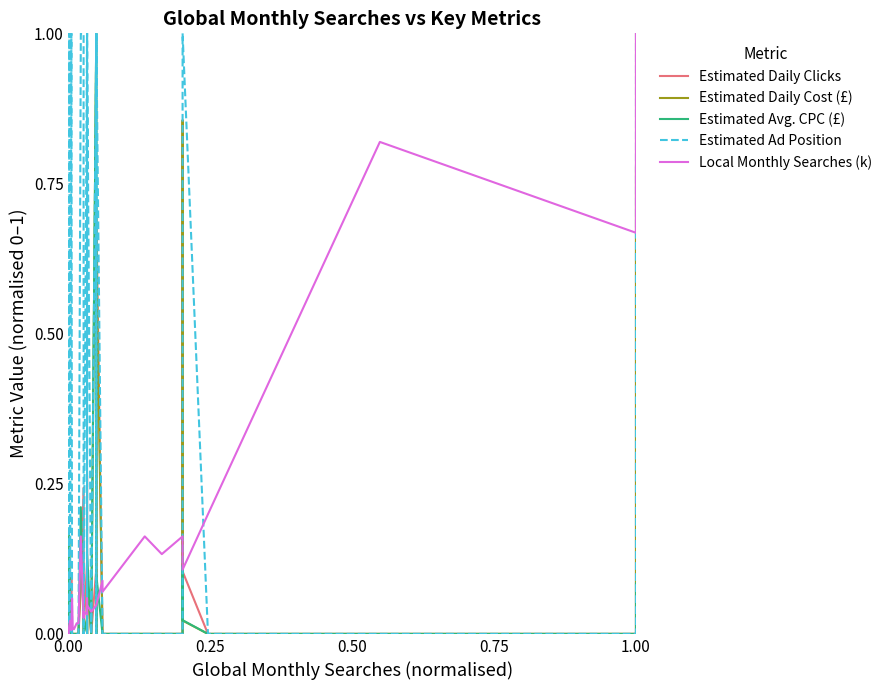

The value of Estimated Daily Cost (£) at 28 is 0.5. True or false?

False